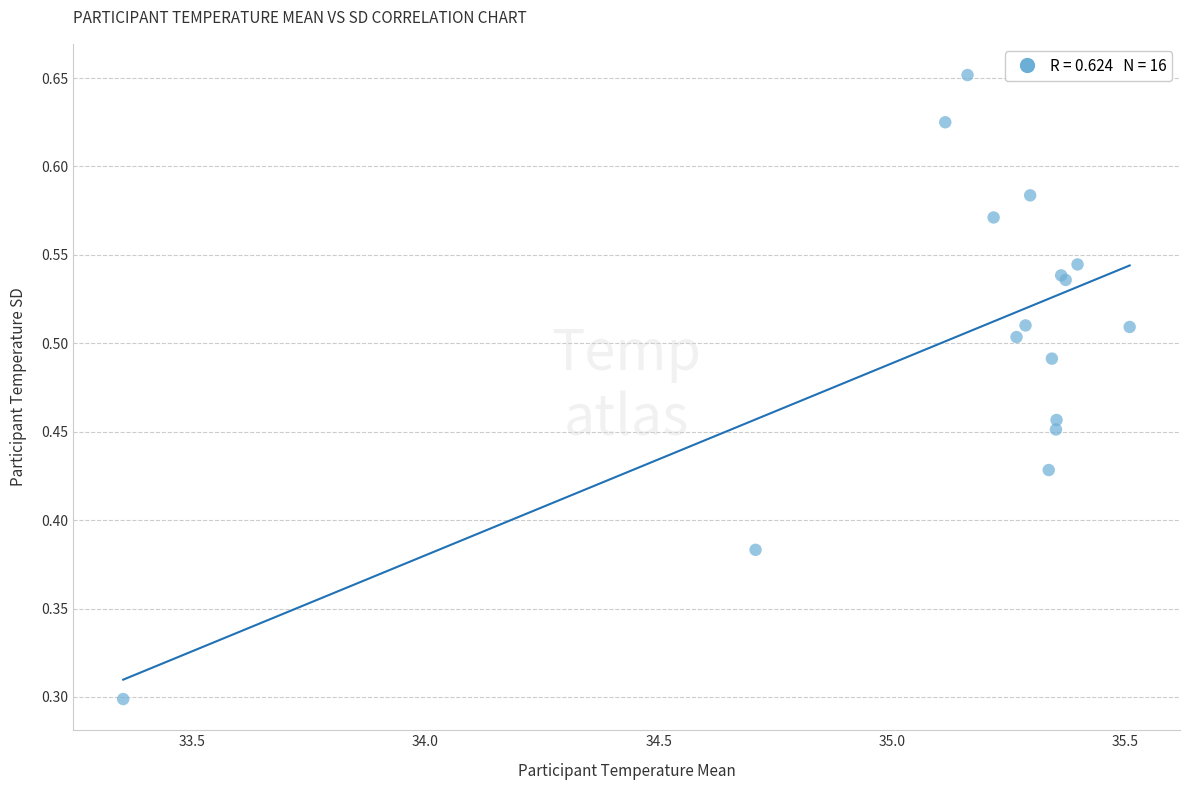

What Y value in the scatter plot is closest to 0?

0.3